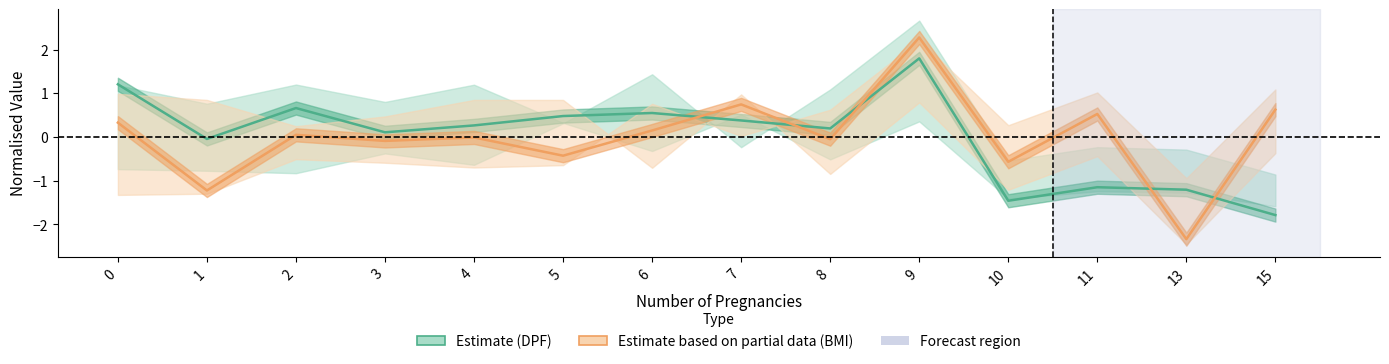

Count the number of data series in this chart.

2